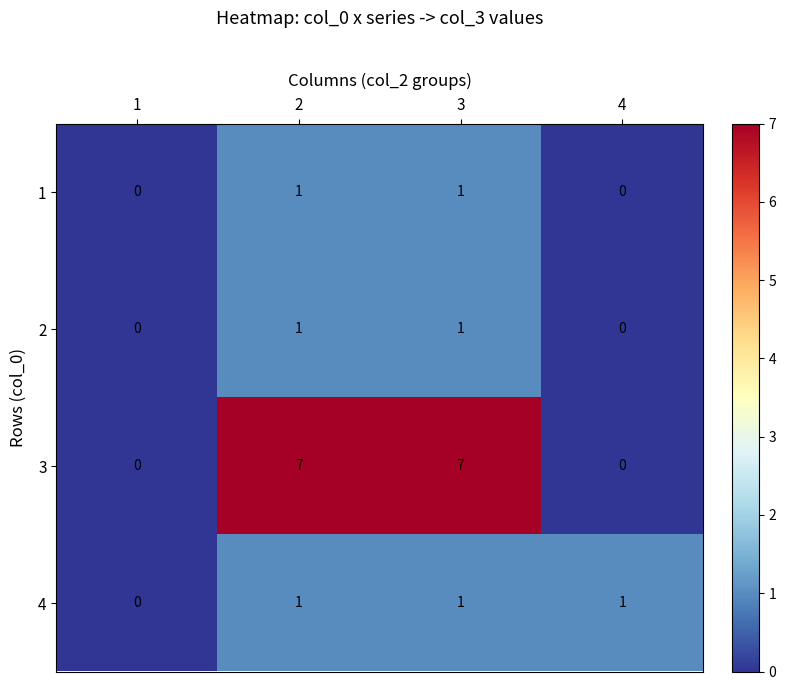

Reading left to right, transcribe all the data shown in this chart.

1: 1=0	2=1	3=1	4=0
2: 1=0	2=1	3=1	4=0
3: 1=0	2=7	3=7	4=0
4: 1=0	2=1	3=1	4=1